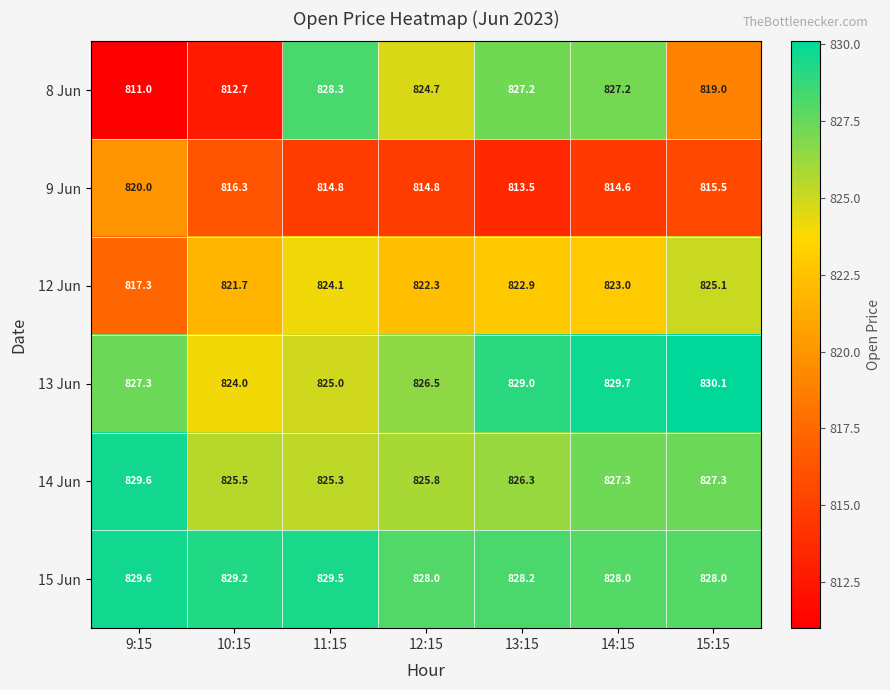

What is the difference between the highest and lowest values at 10:15?

16.5